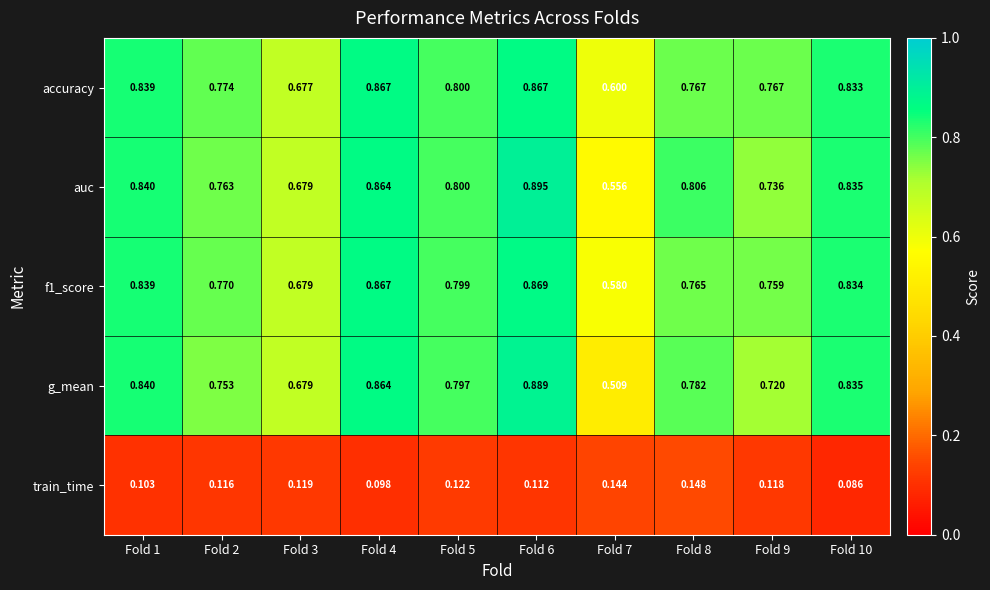

Which series has the largest total across all categories?

accuracy